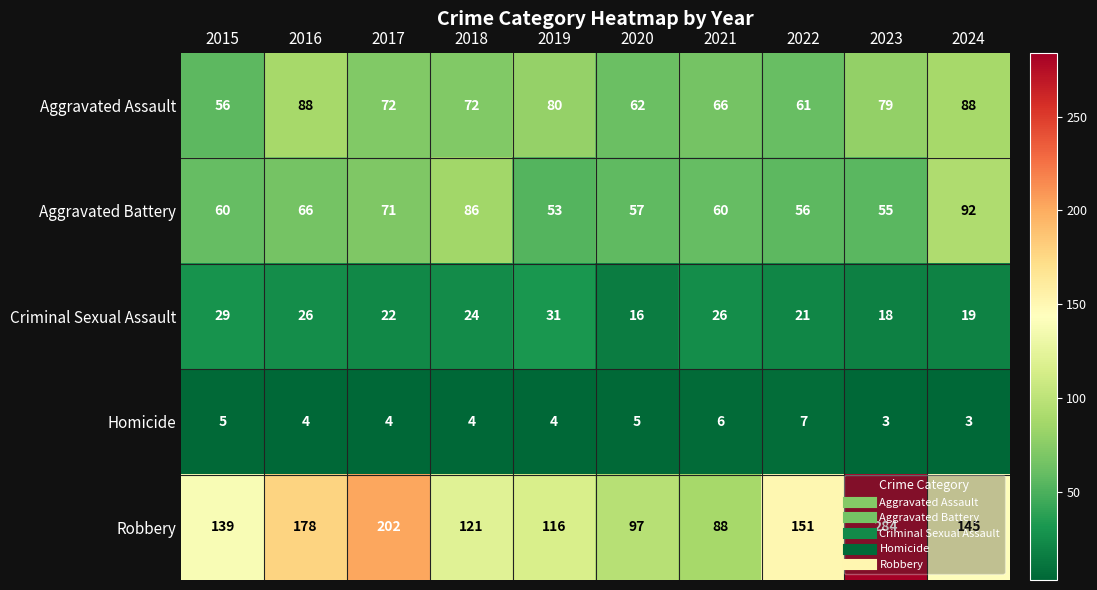

Which series has the largest total across all categories?

Robbery